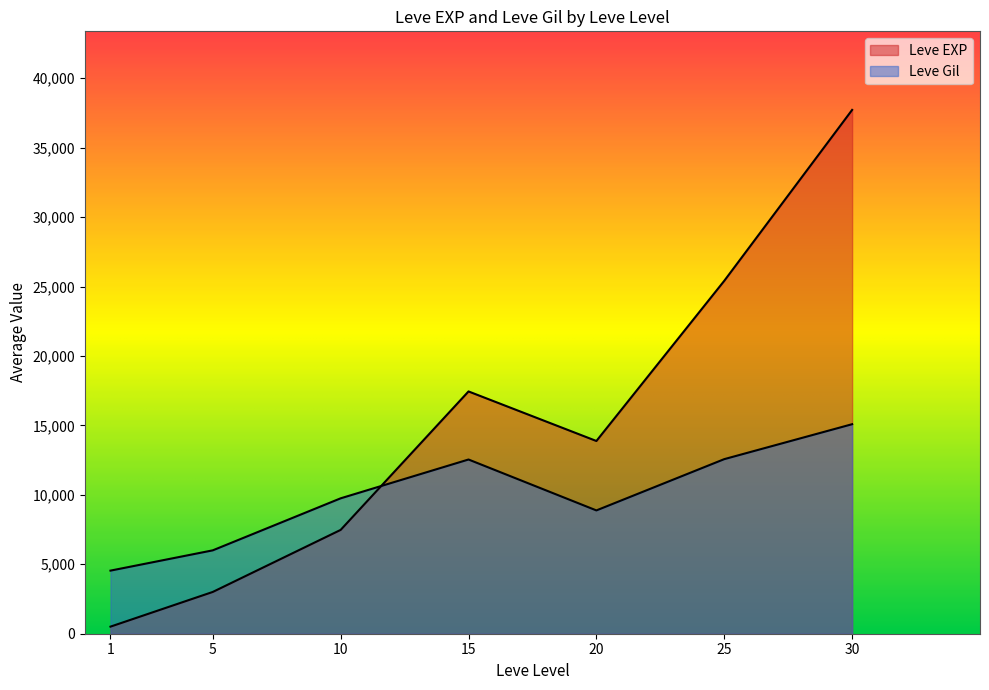

True or false: Leve Gil has more than 1 points higher than both neighbors.

True